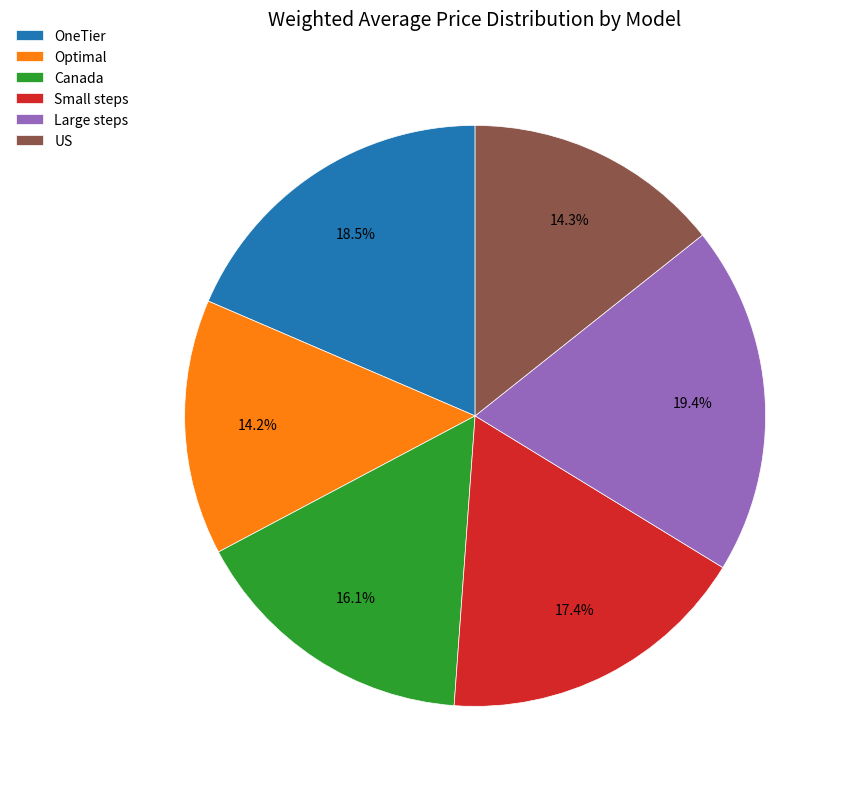

Which slice is the largest?

Large steps